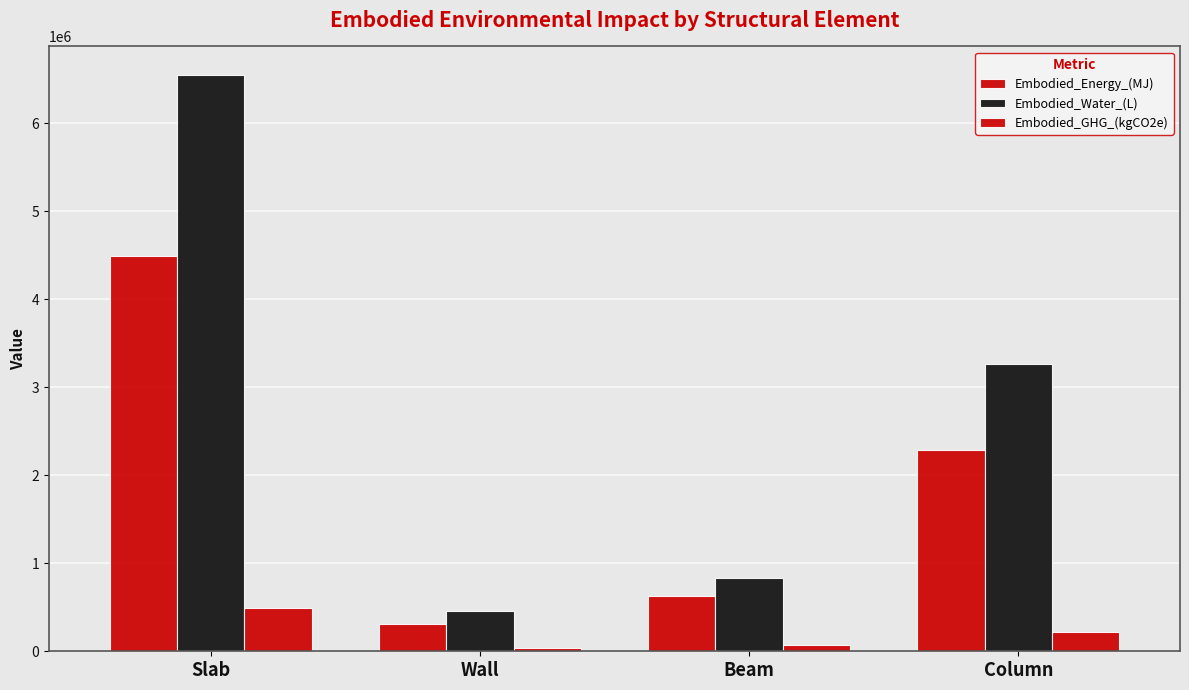

What is the highest value of the Embodied_Water_(L) series?

6548490.7